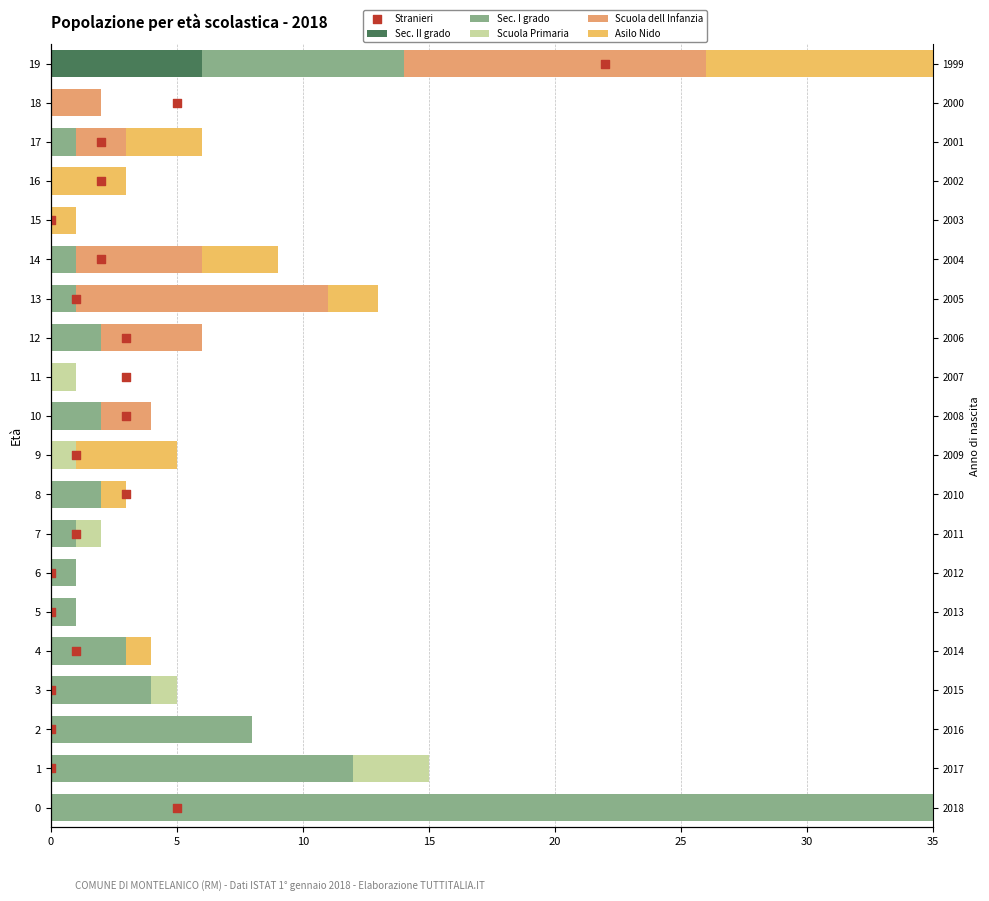

What are all the series names shown in the legend?

Sec. II grado, Sec. I grado, Scuola Primaria, Scuola dell Infanzia, Asilo Nido, Stranieri